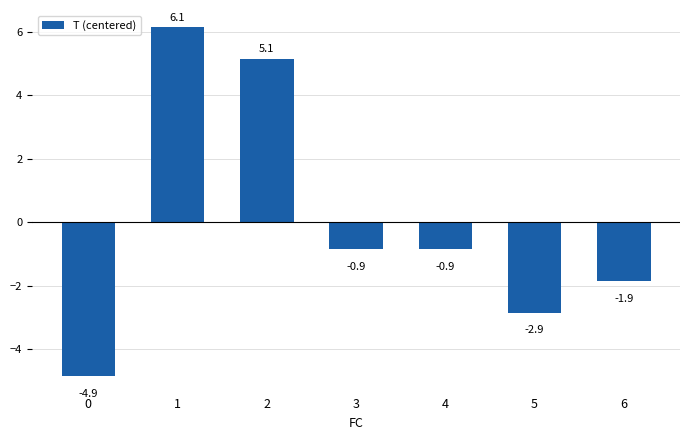

What is the greatest value displayed?

6.1